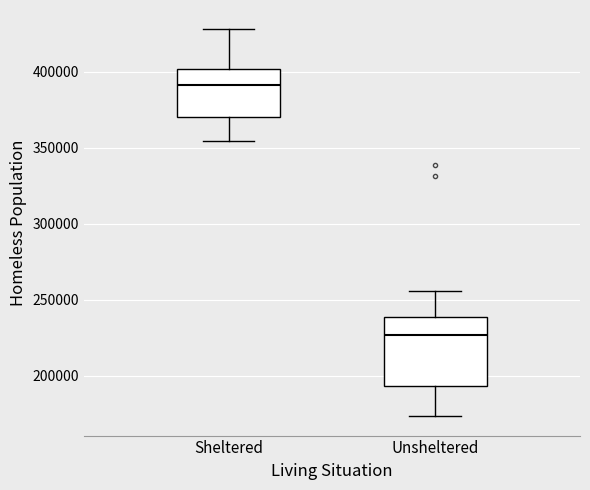

Reading left to right, transcribe this box plot: for each box, give where its median line is, the range the box spans, and where its two whiskers end, as read against the y-axis. The values are not printed on the chart, so give them approximately, as read against the axis.

Sheltered: median 390000, box 370000 to 400000, whiskers 355000 to 430000
Unsheltered: median 225000, box 195000 to 240000, whiskers 175000 to 255000